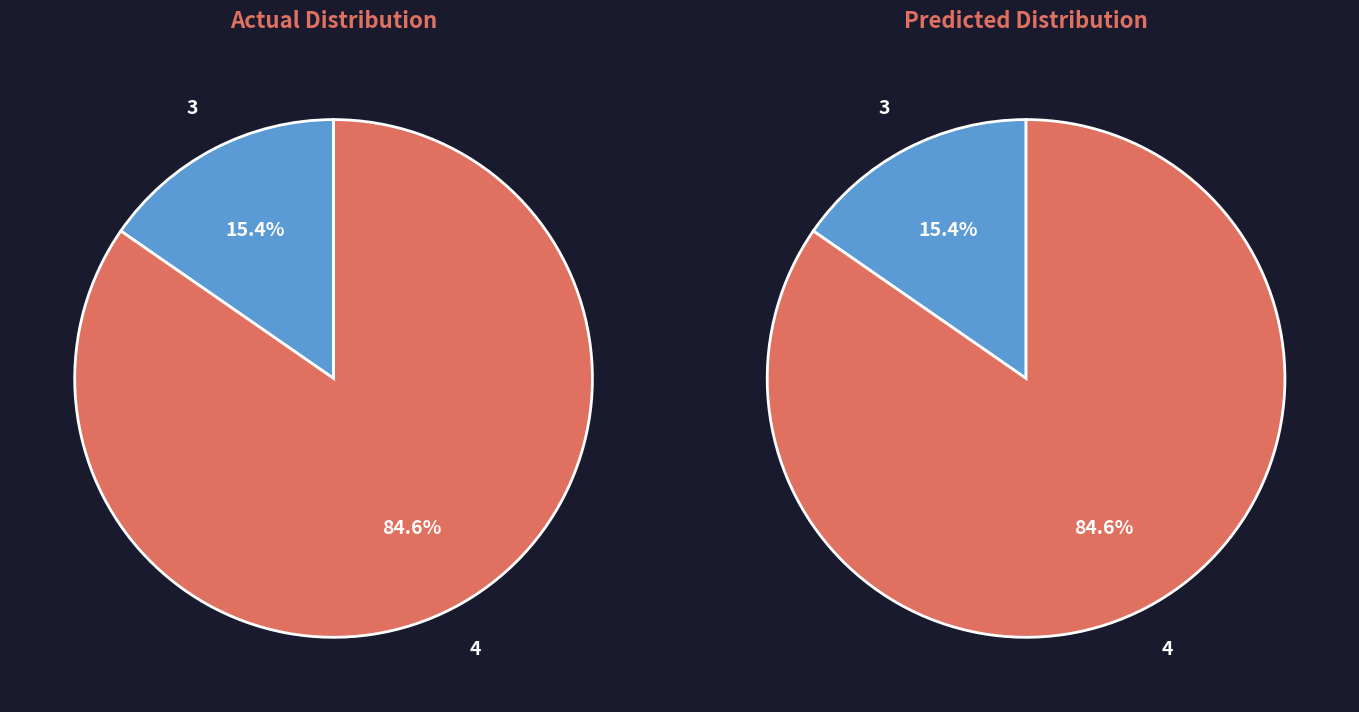

Is 15 the majority of the pie?

No